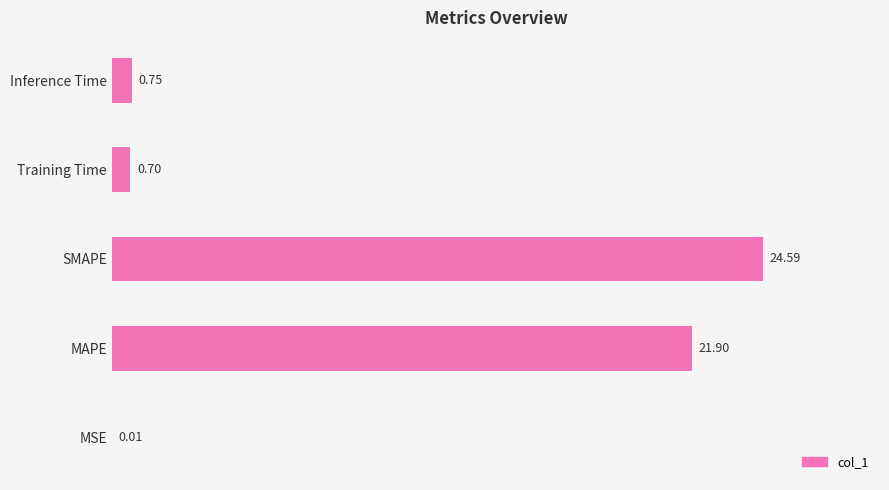

At which label is the value closest to 12?

MAPE